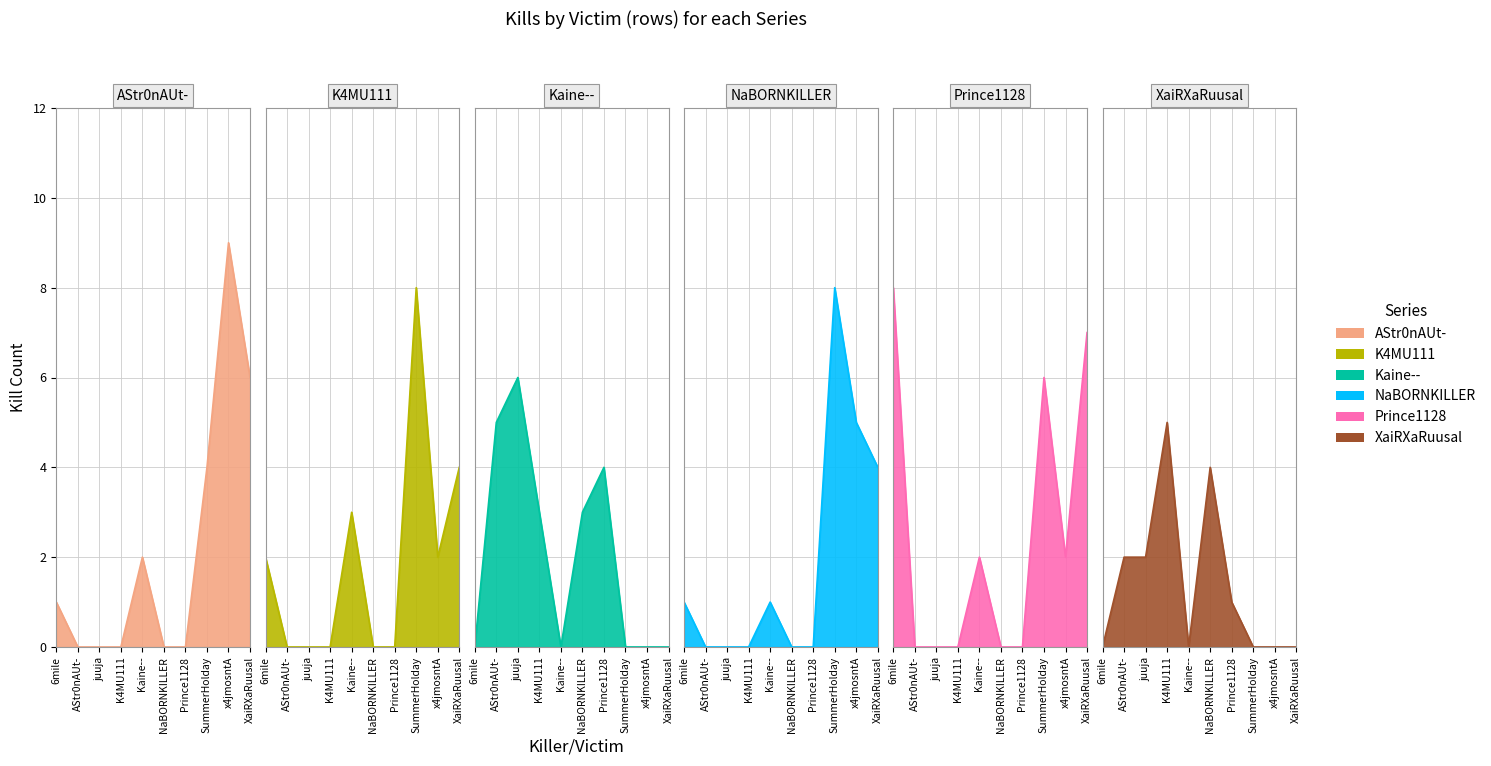

Is it true that Kaine-- equals 0 at XaiRXaRuusal?

True